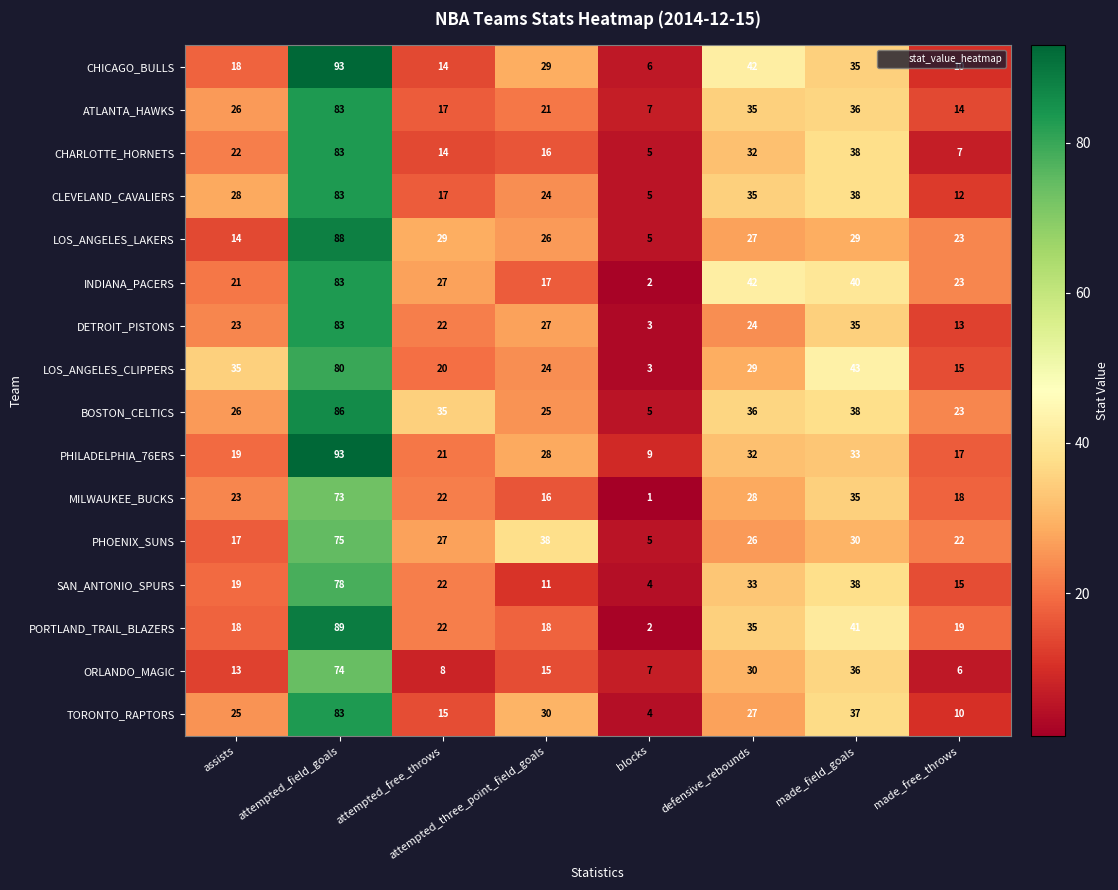

What is the difference between the SAN_ANTONIO_SPURS values at made_field_goals and blocks?

34